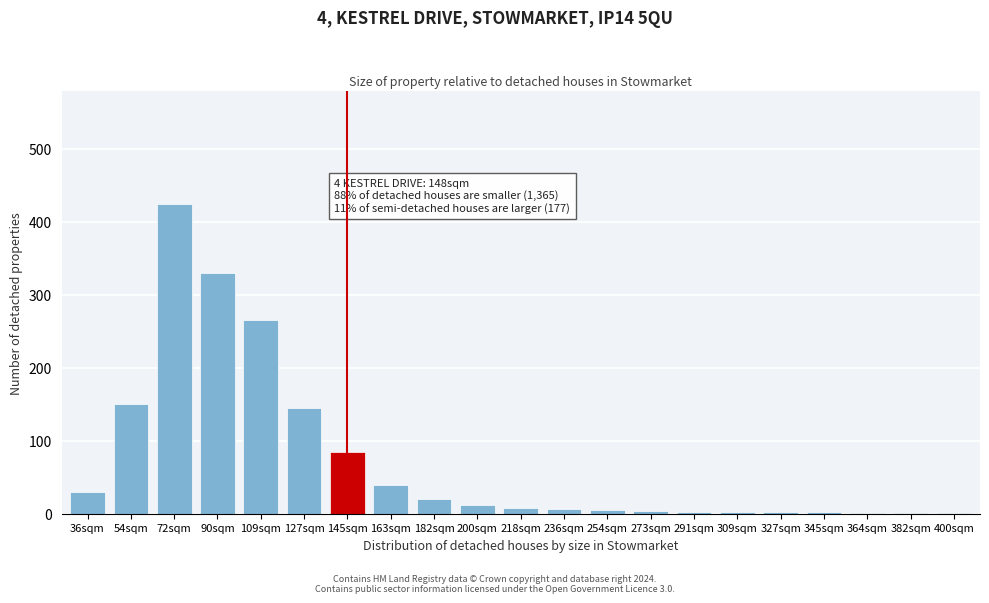

What is the sum of all values?

1538